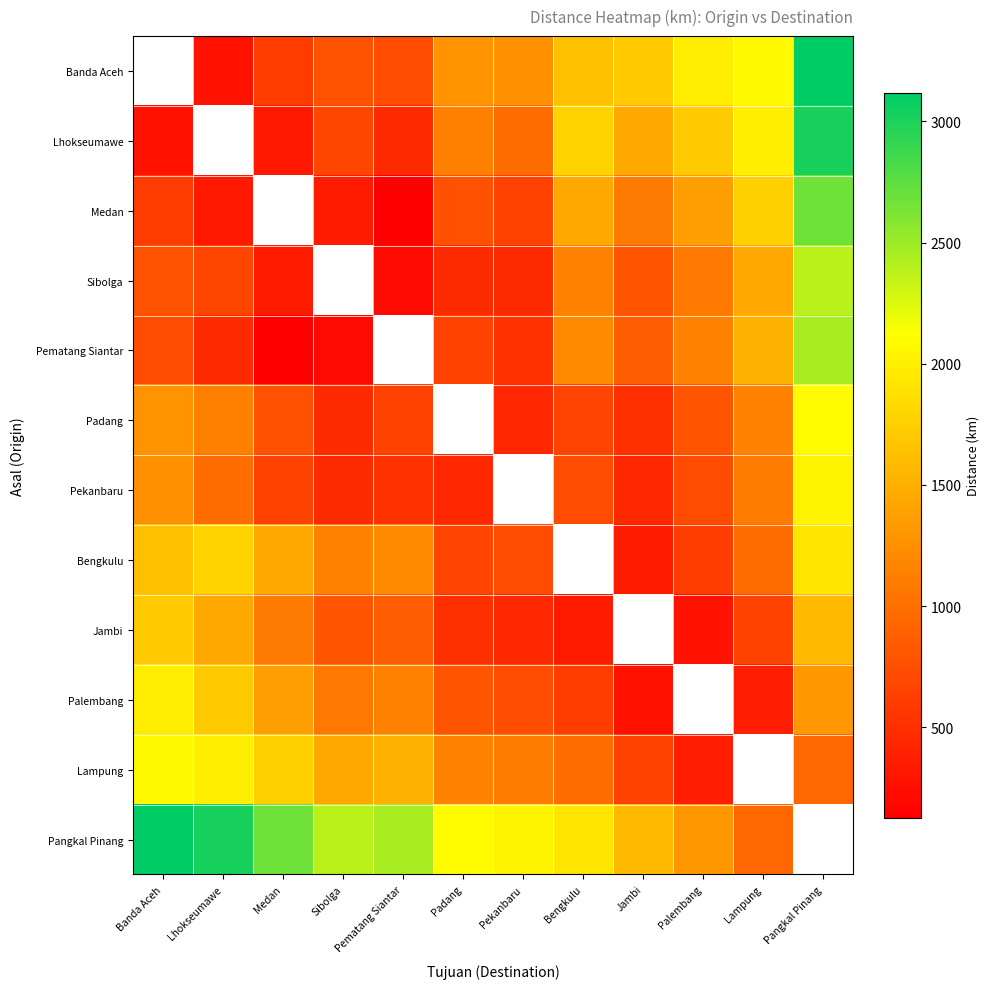

What is the maximum value for Sibolga?

2385.0